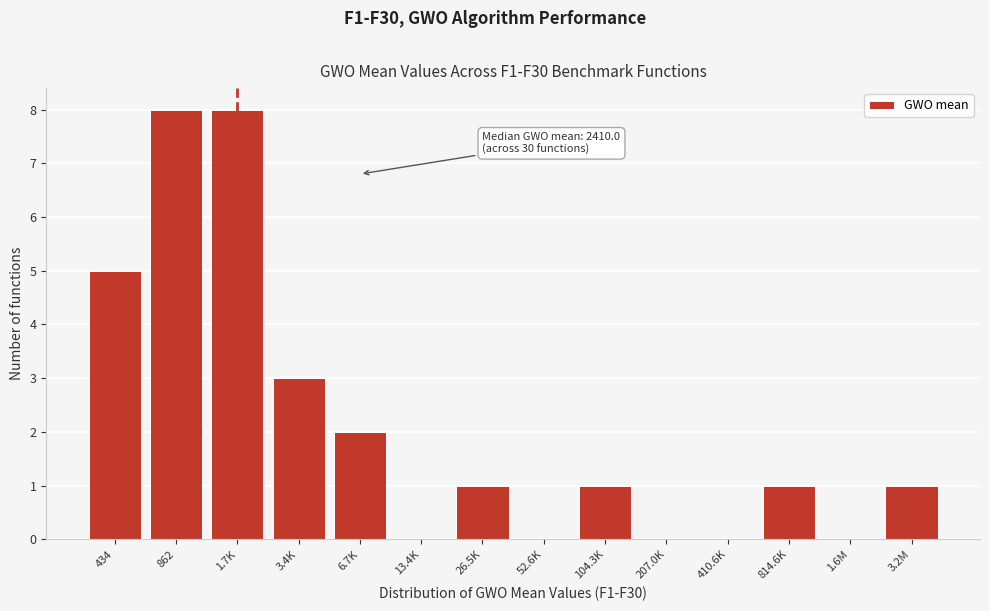

Reading right to left, what are all the values shown in this chart?

3.2M=1	1.6M=0	814.6K=1	410.6K=0	207.0K=0	104.3K=1	52.6K=0	26.5K=1	13.4K=0	6.7K=2	3.4K=3	1.7K=8	862=8	434=5